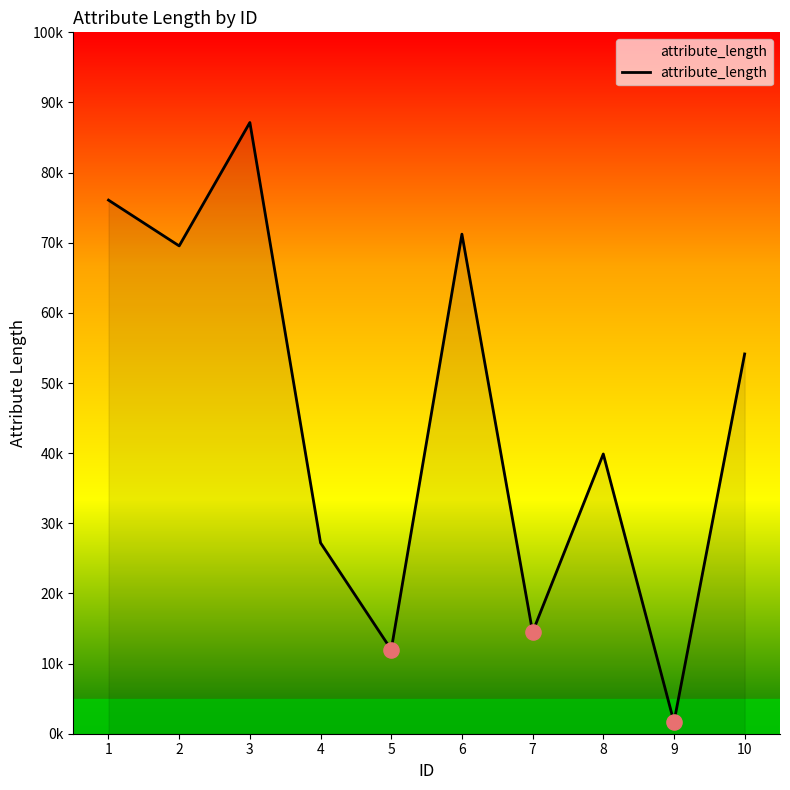

What is the change in value from 3 to 10?

-33002